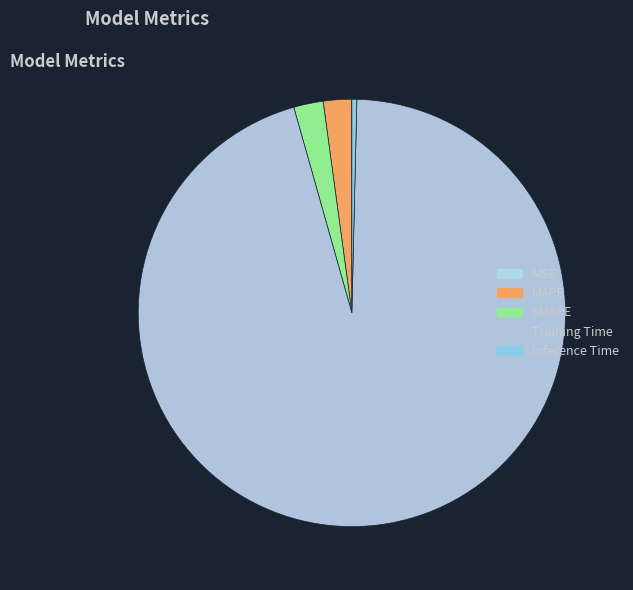

To the nearest percent, what is the difference between the SMAPE and Inference Time slice percentages?

2%